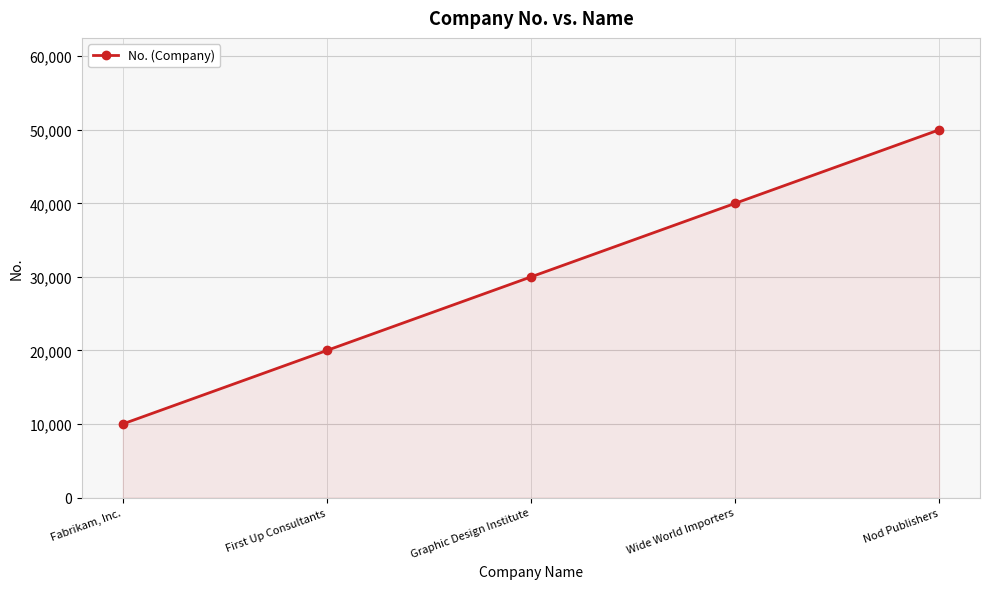

What value does the data have at Wide World Importers, to the nearest 100?

40000